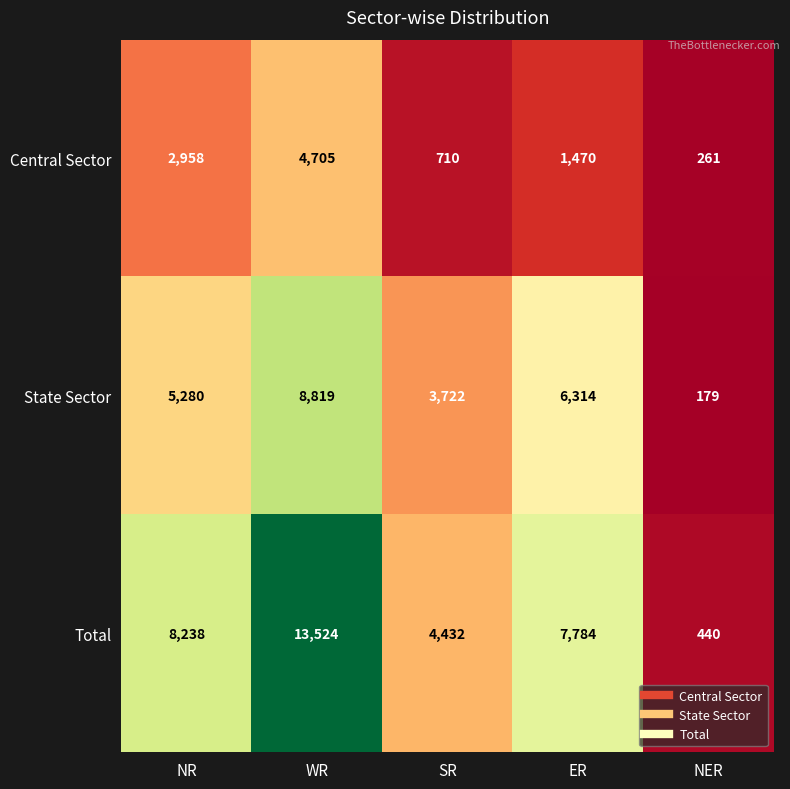

At which label does State Sector reach its minimum?

NER